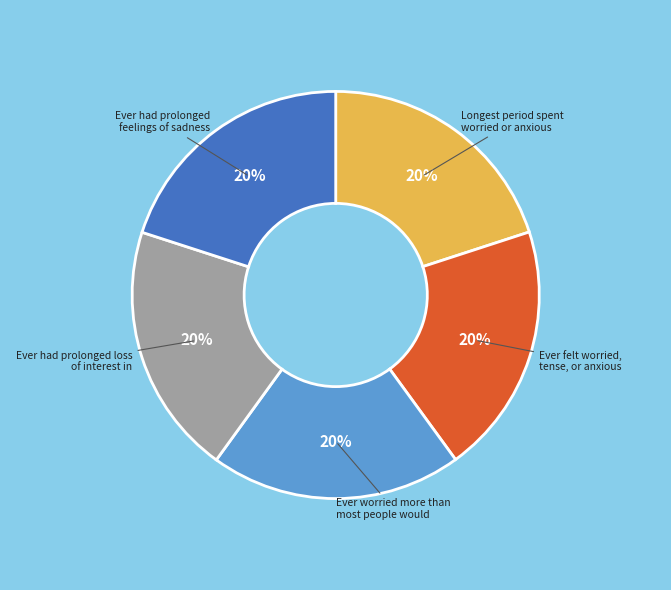

How many slices are in this pie chart?

5